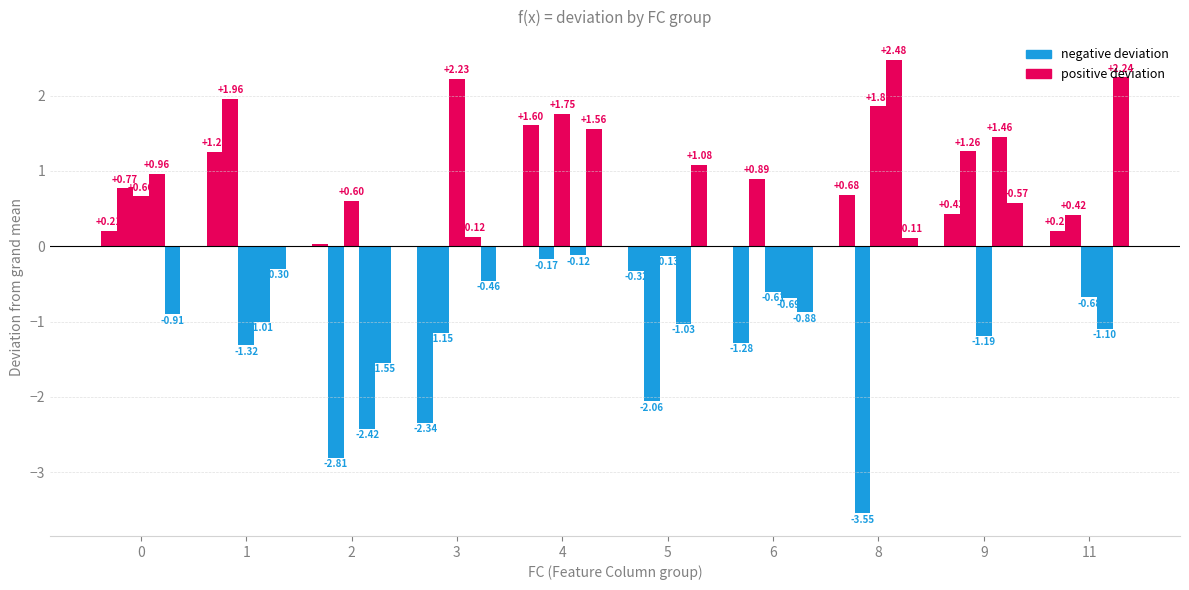

How many bars are there in each group?

5